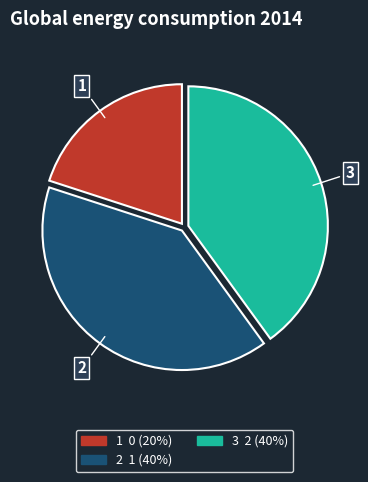

How many segments does this pie chart have?

3